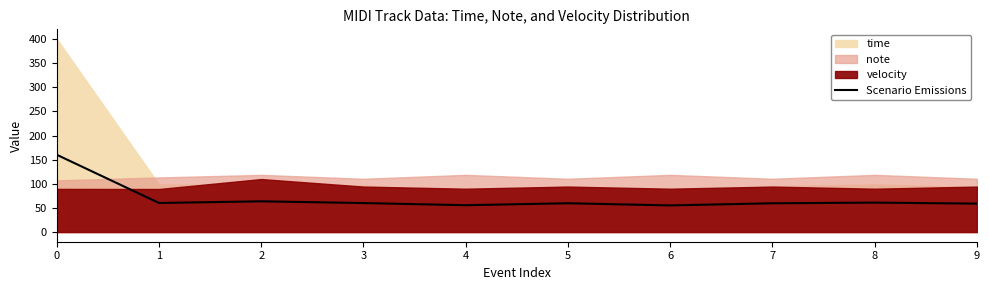

Which has a higher value, 1 or 2?

2